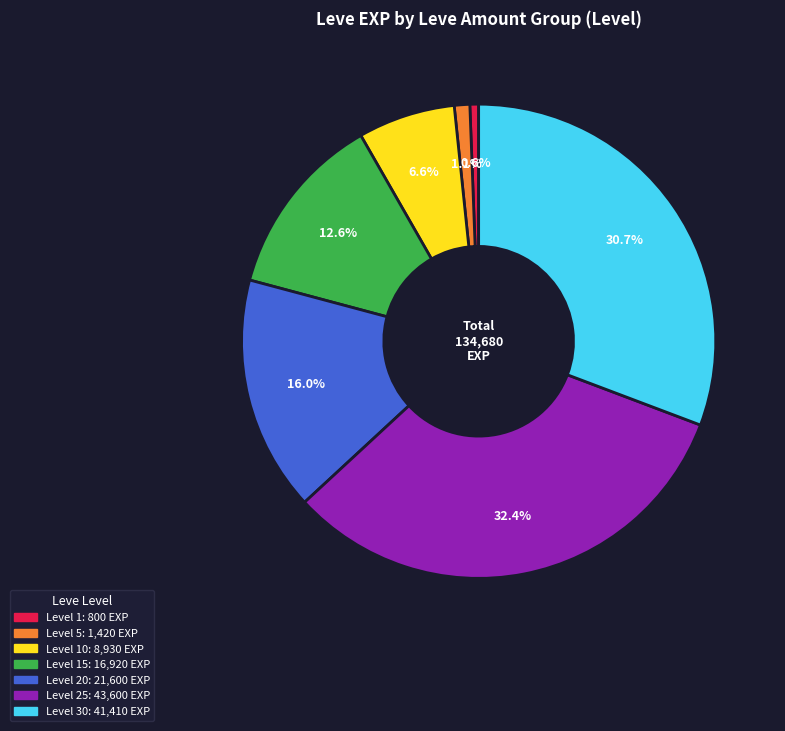

Is there a majority slice in this chart?

No